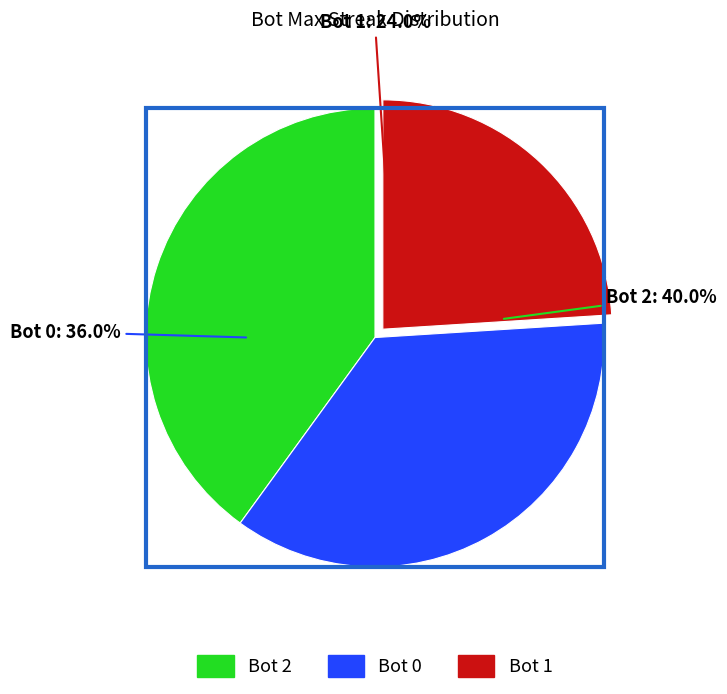

What percentage is NOT represented by 1?

76.0%